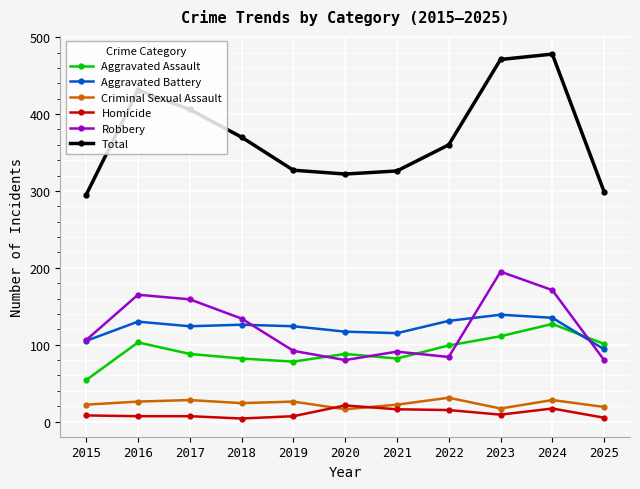

What is the minimum value for Criminal Sexual Assault?

16